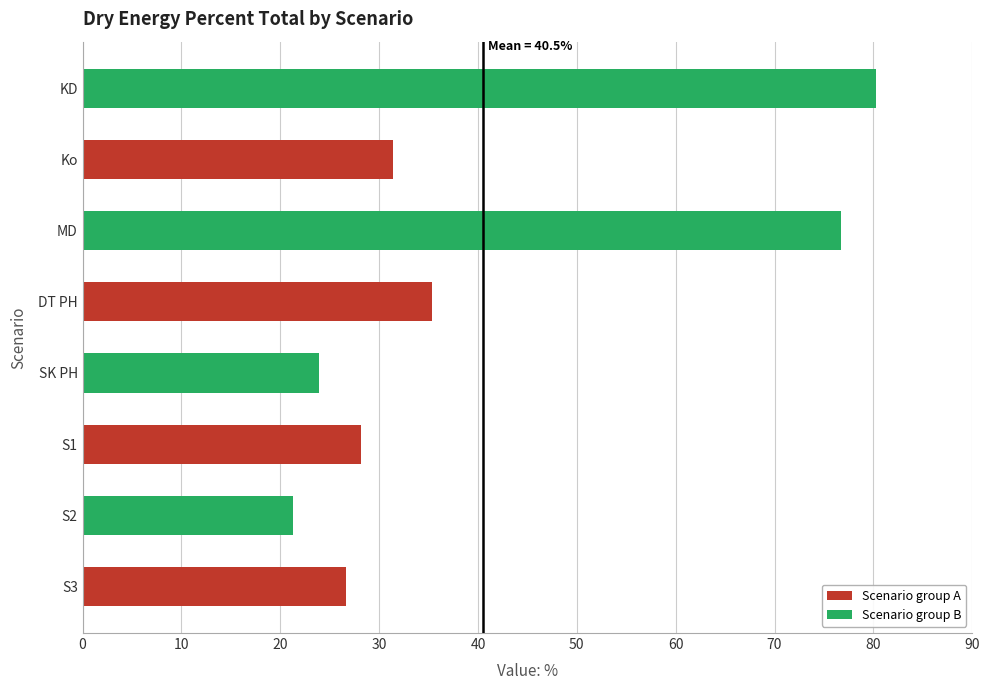

Reading bottom to top, list all the values displayed in this chart.

26.7	21.3	28.2	23.9	35.3	76.7	31.4	80.3